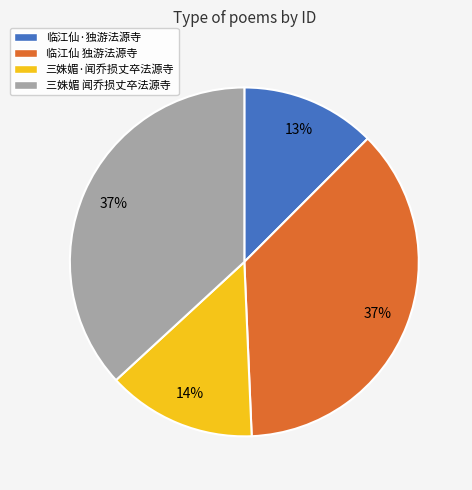

Do 临江仙·独游法源寺 and 临江仙 独游法源寺 together represent more than half of the pie?

No